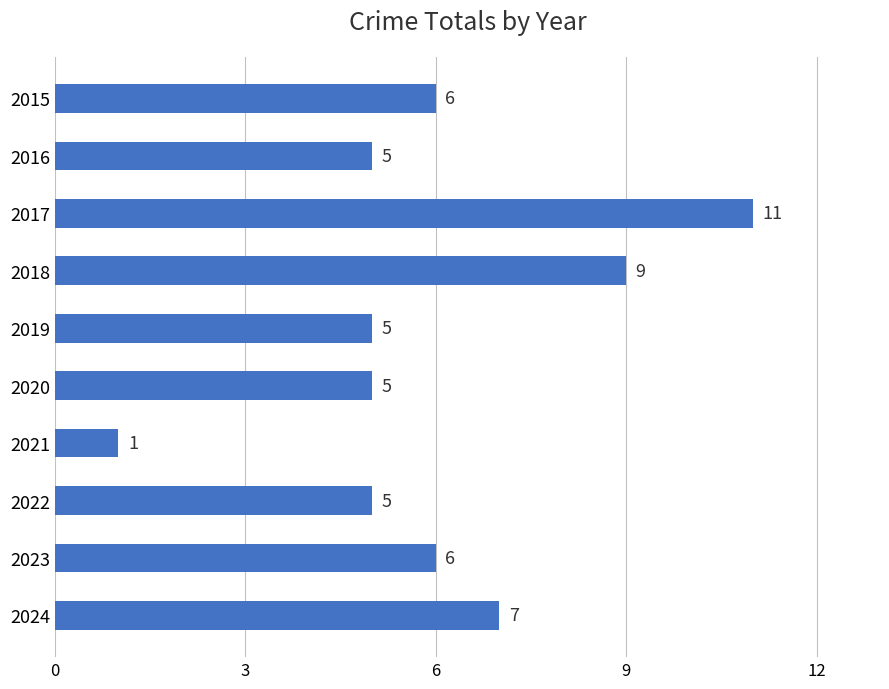

What is the difference between the maximum and minimum values?

10